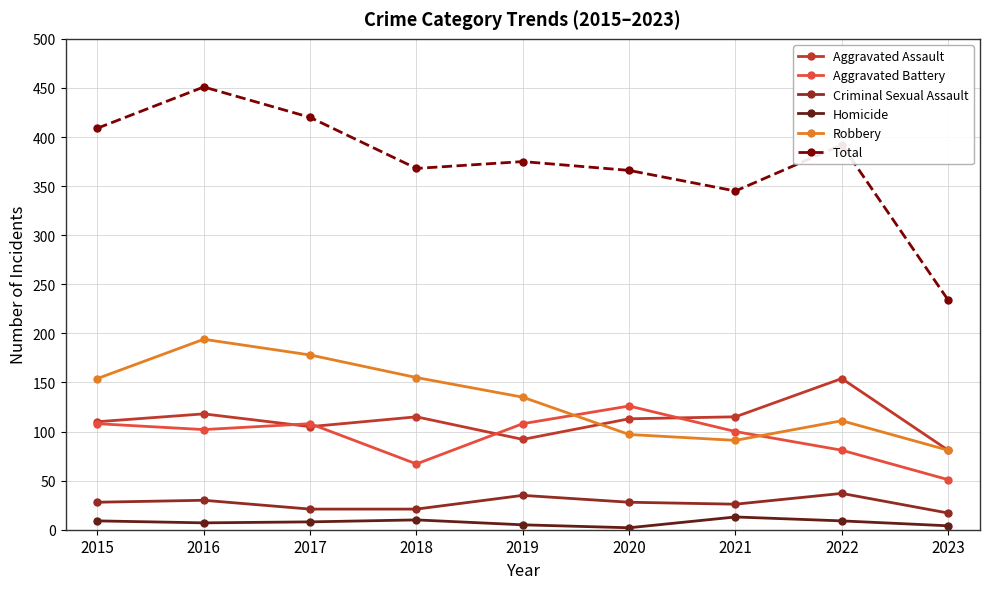

True or false: Robbery has a value of 326 at 2016.

False